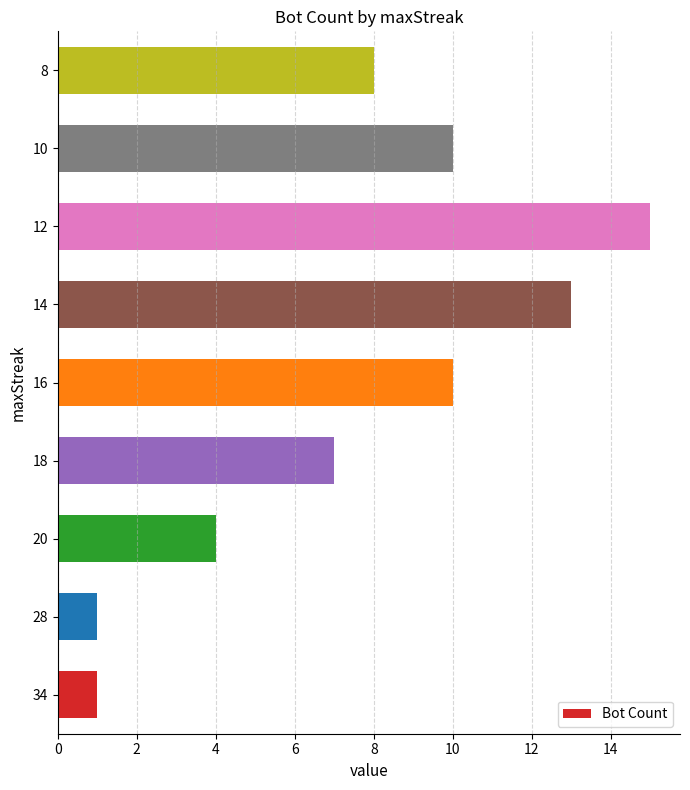

How many values are below 8?

4